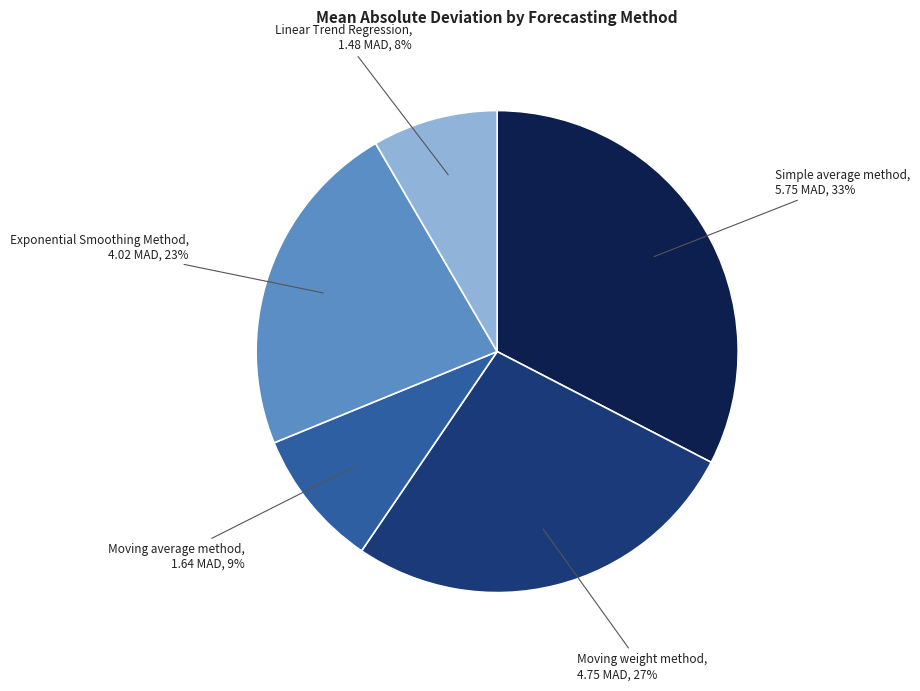

Is there a majority slice in this chart?

No